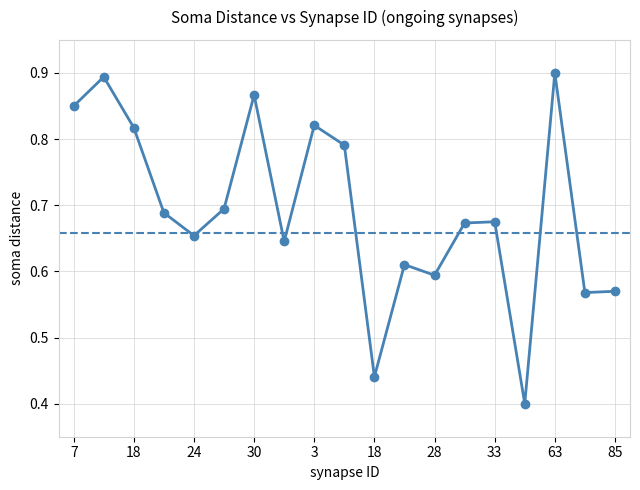

Where is the first local minimum?

24